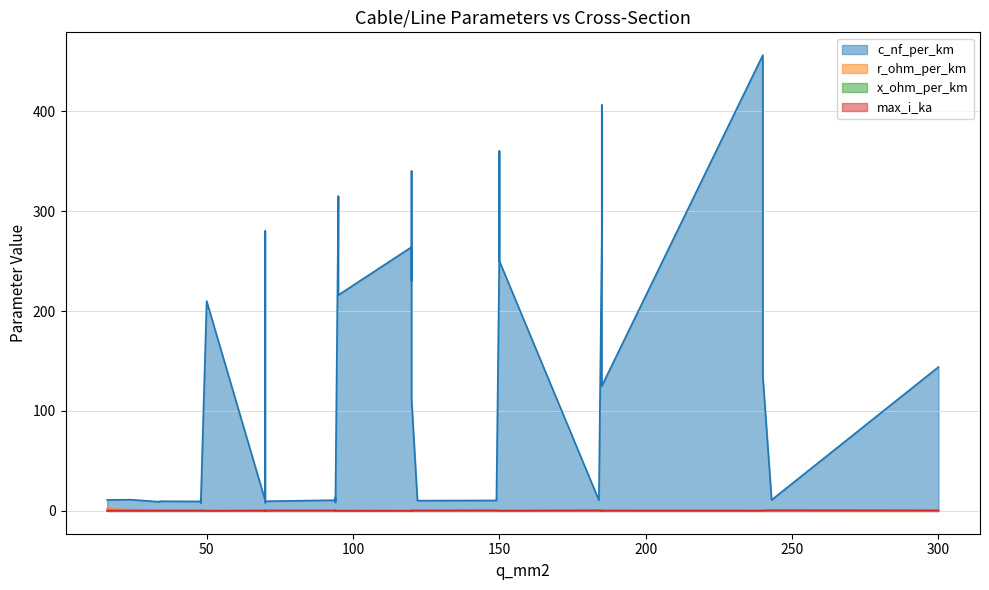

True or false: r_ohm_per_km has a value of 0.6 at 21.

True